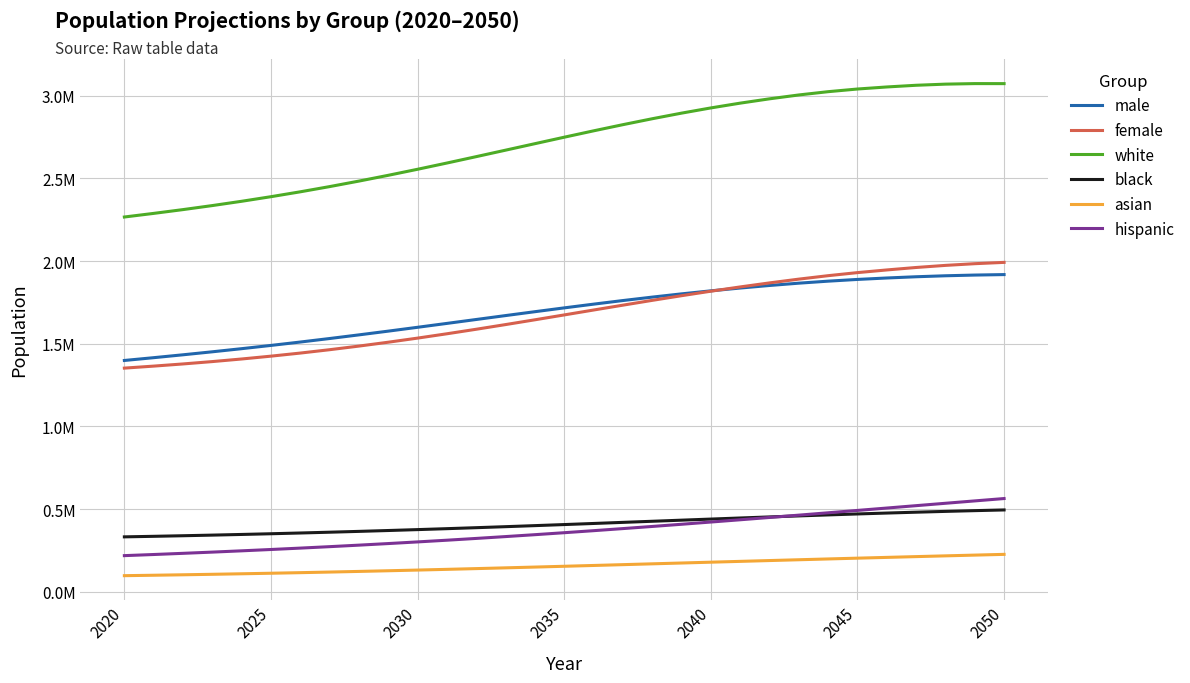

What are all the series names shown in the legend?

male, female, white, black, asian, hispanic